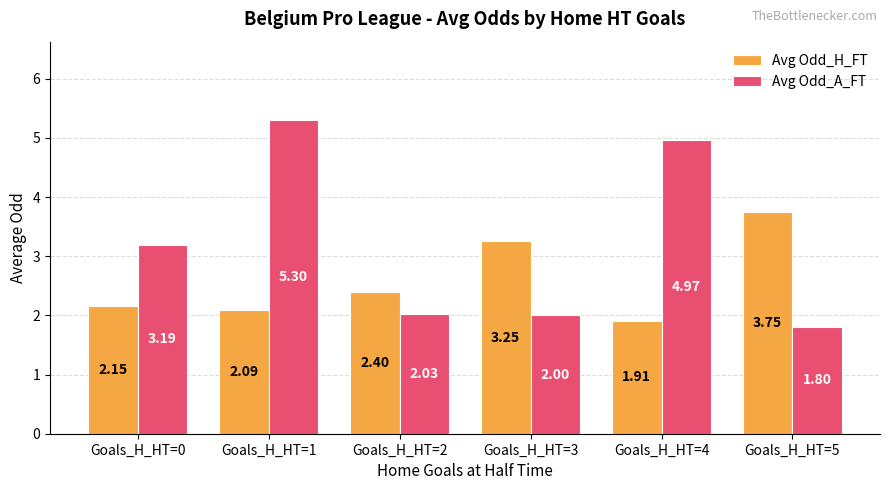

How many values in the Avg Odd_H_FT series exceed 2?

5